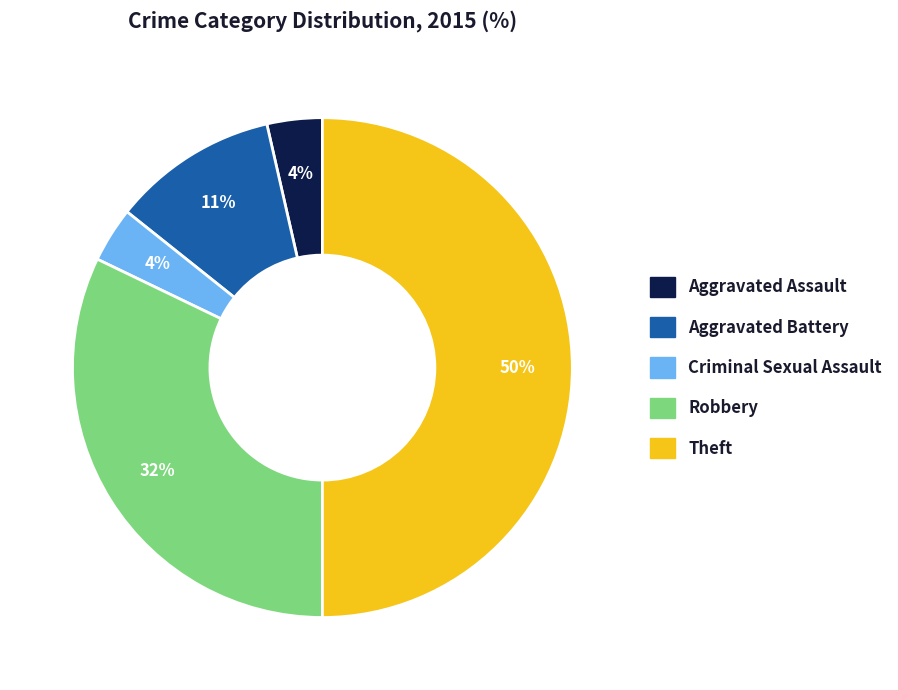

Is the sum of Criminal Sexual Assault and Robbery greater than half?

No